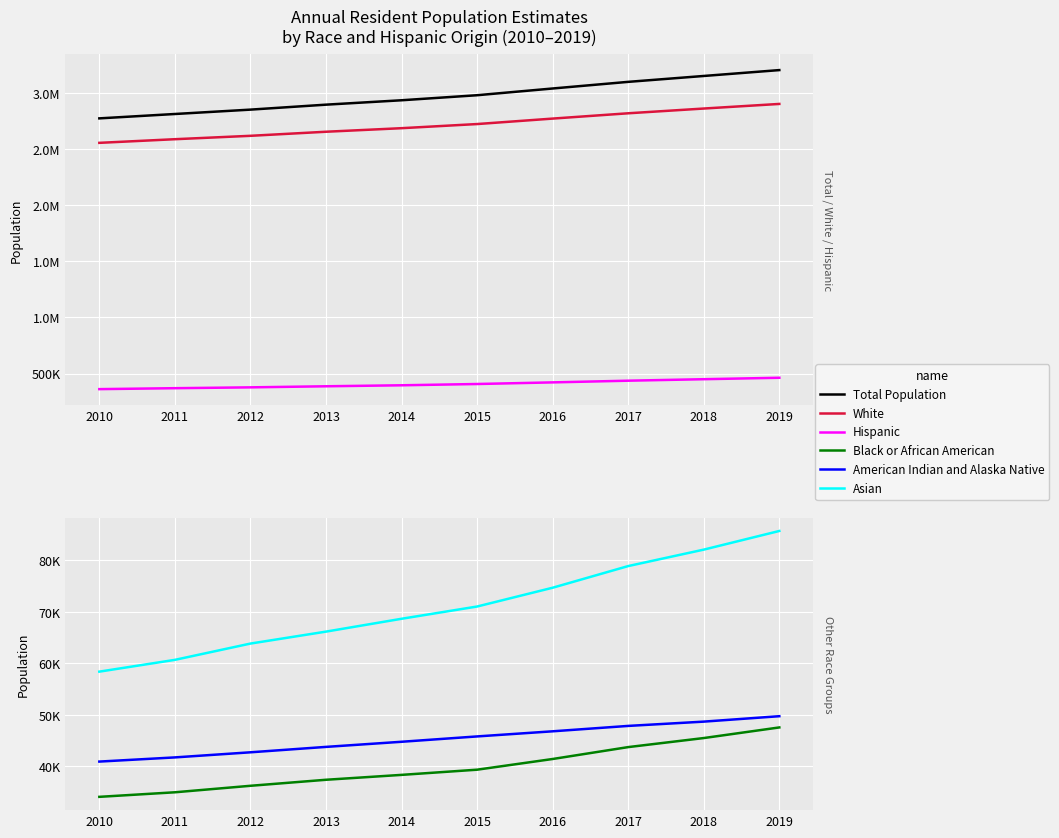

Which series has the largest total across all categories?

Total Population